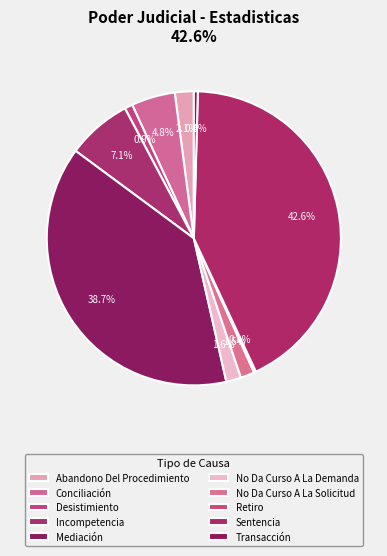

The Incompetencia slice represents 7% of the pie. True or false?

True